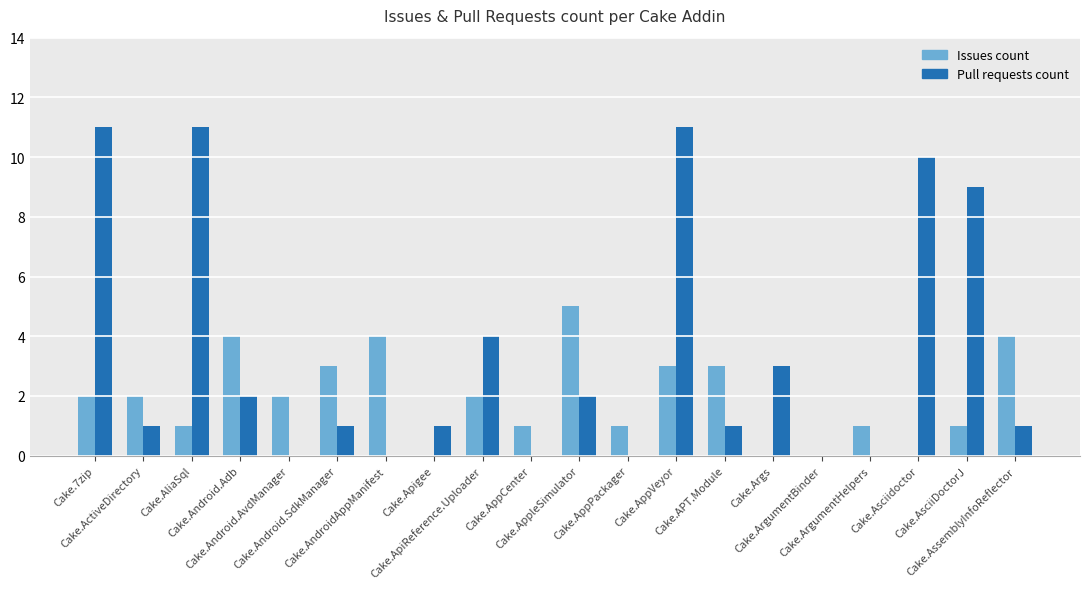

How many data points does each series have?

20